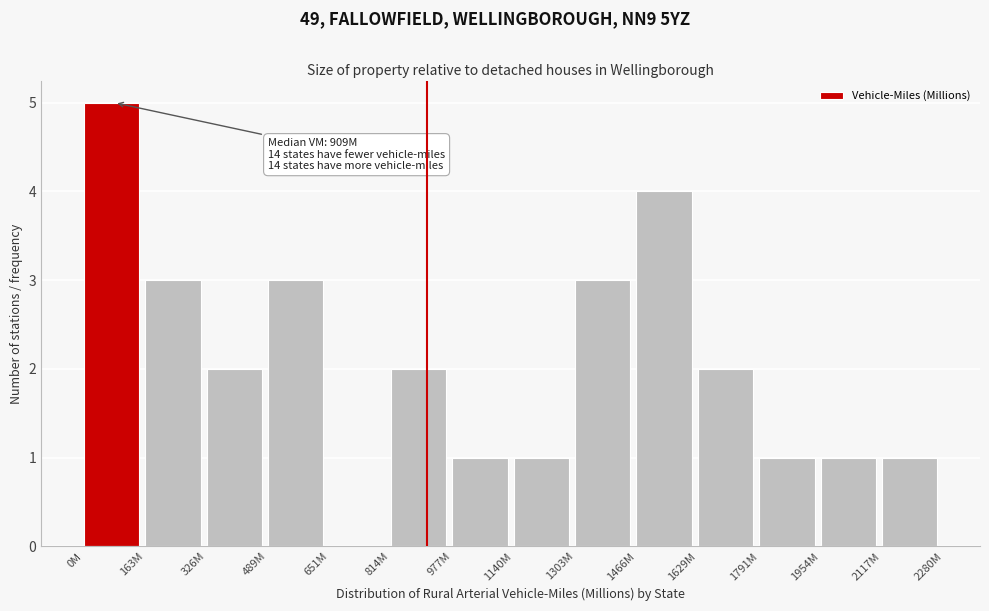

Reading left to right, list all the values displayed in this chart.

0M=5	163M=3	326M=2	489M=3	651M=0	814M=2	977M=1	1140M=1	1303M=3	1466M=4	1629M=2	1791M=1	1954M=1	2117M=1